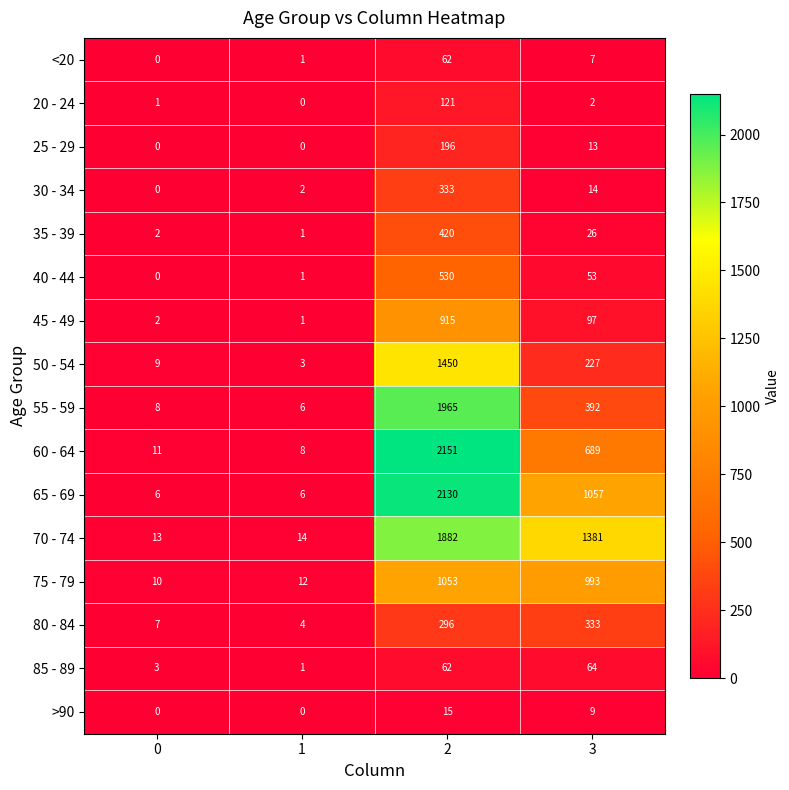

The <20 series shows 62 at 2. True or false?

True